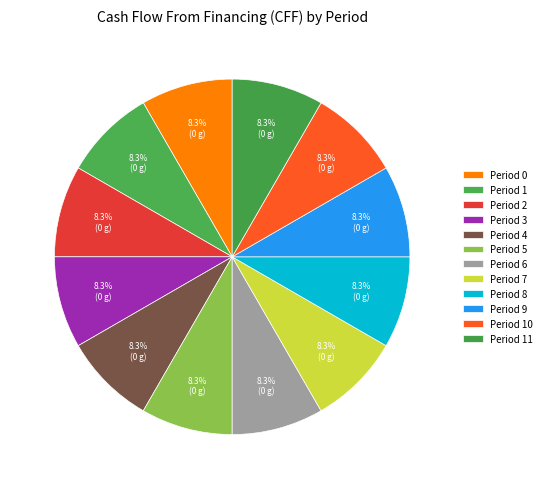

What percentage is the Period 7 slice, to the nearest percent?

8%